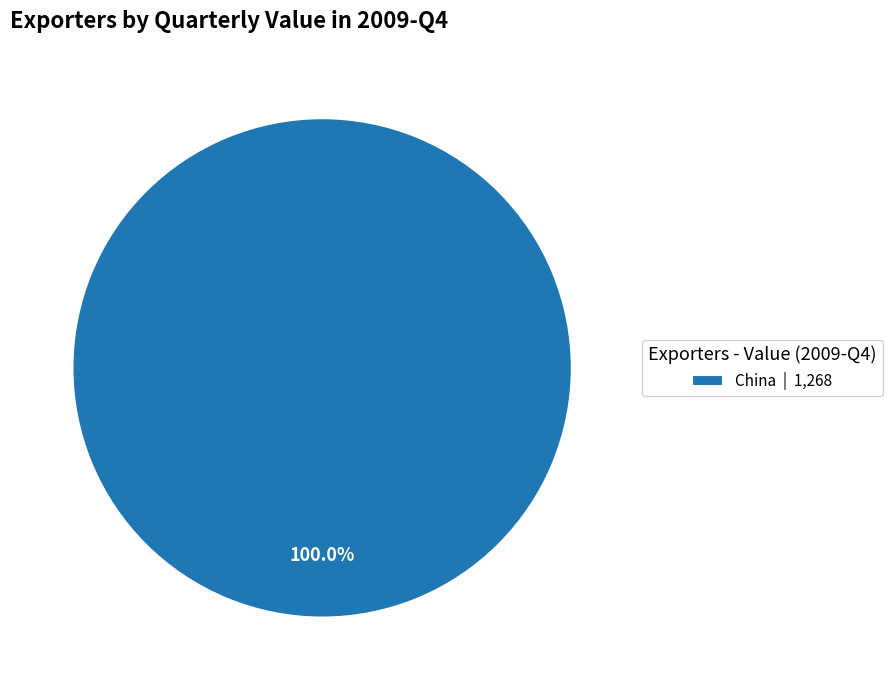

Which category accounts for the majority?

China | 1,268